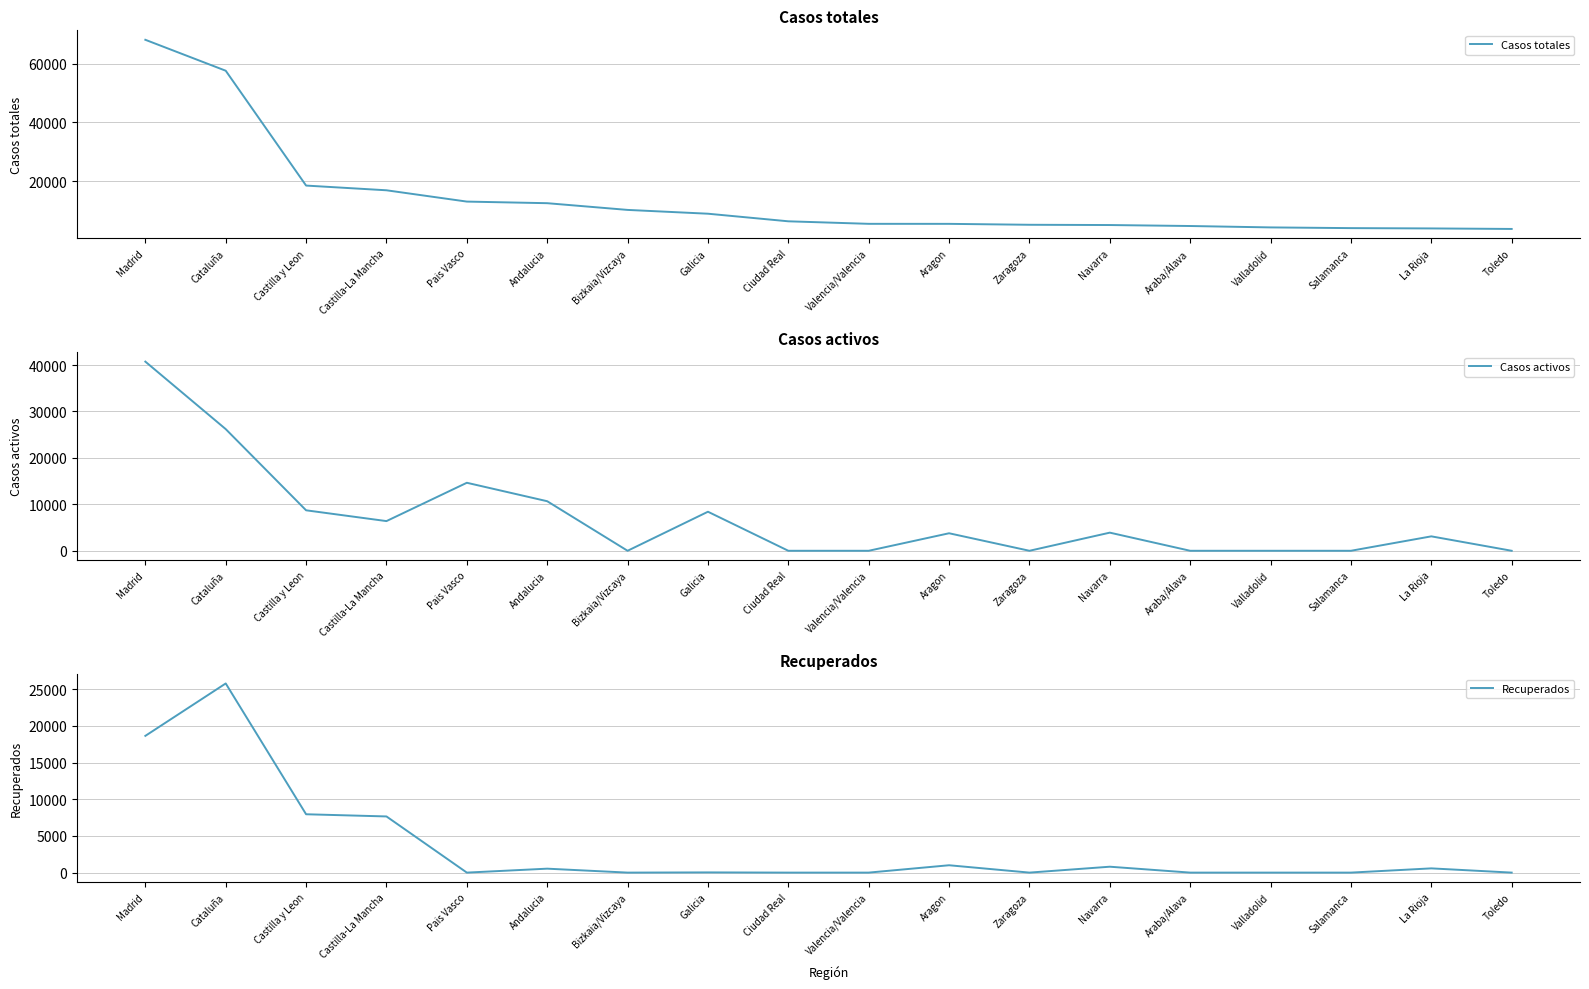

The value of Casos totales at Bizkaia/Vizcaya is 10332. True or false?

True